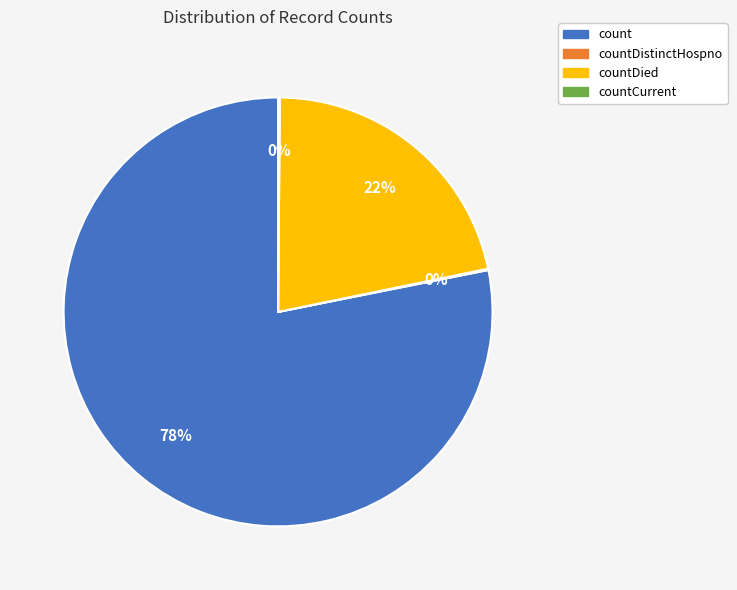

Does any single category account for the majority?

Yes